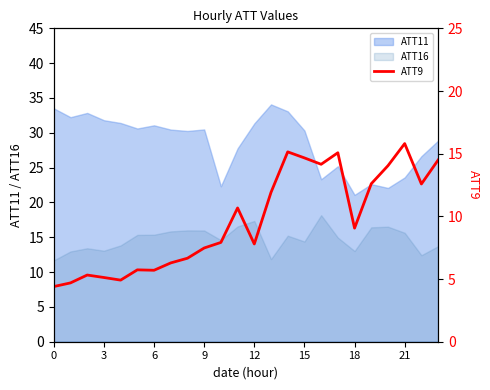

How many points are lower than both their immediate neighbors (excluding endpoints)?

6